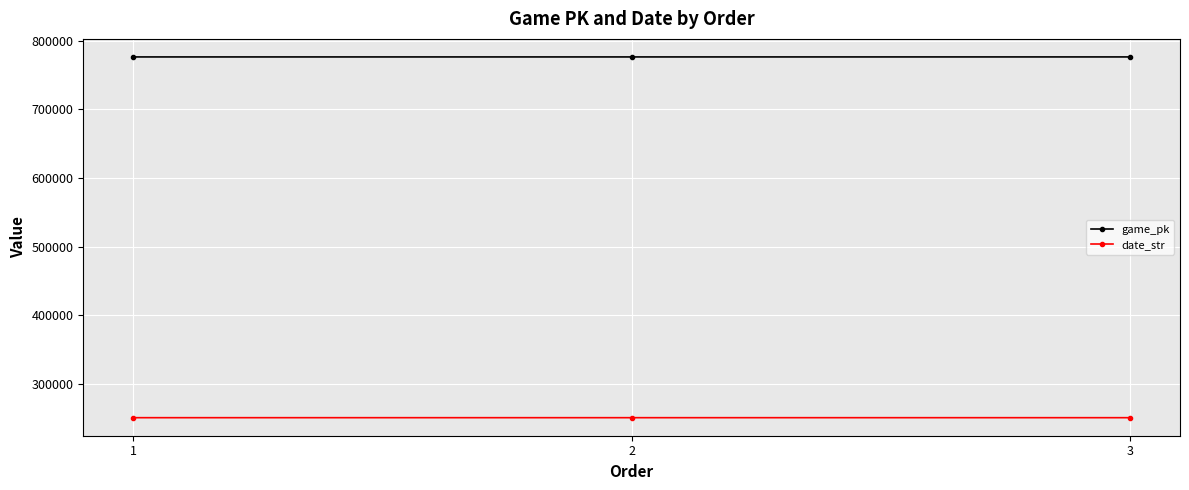

What is the highest value of the game_pk series?

776471